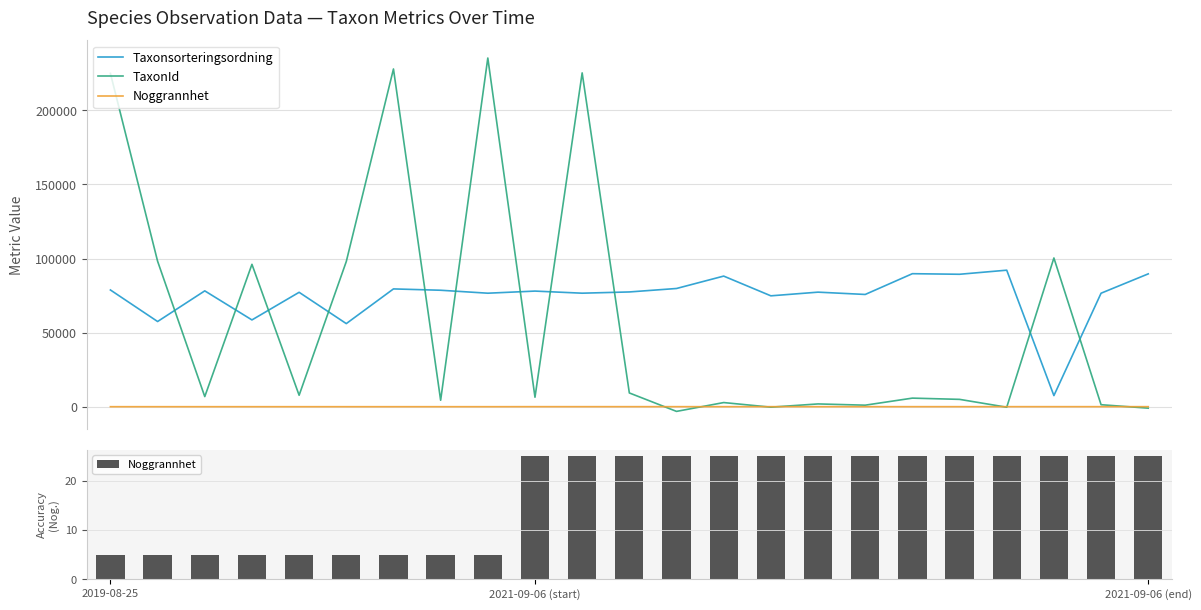

Which category has the highest value in the TaxonId series?

8